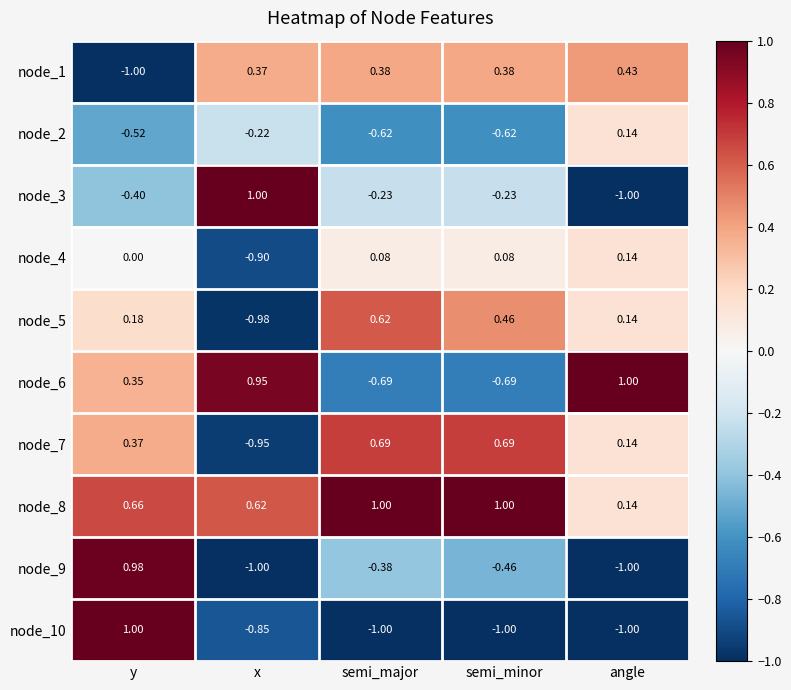

At how many categories does at least one series exceed 0?

5